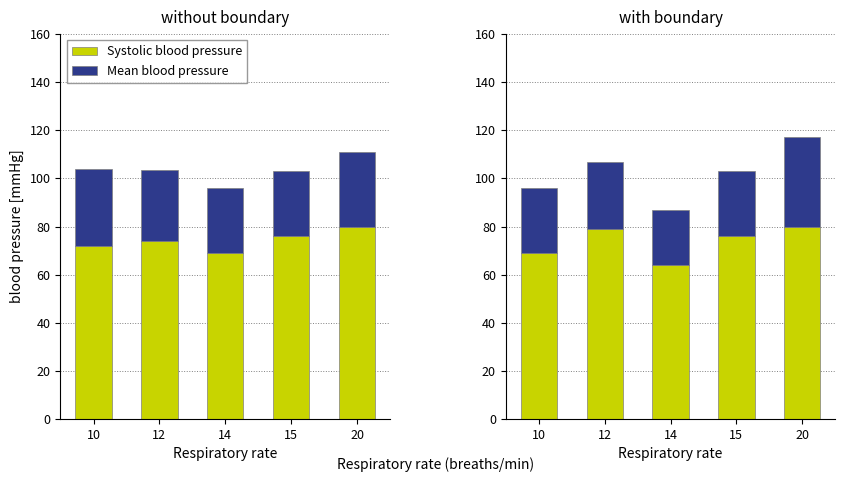

Where is Mean blood pressure nearest to the value 30?

12